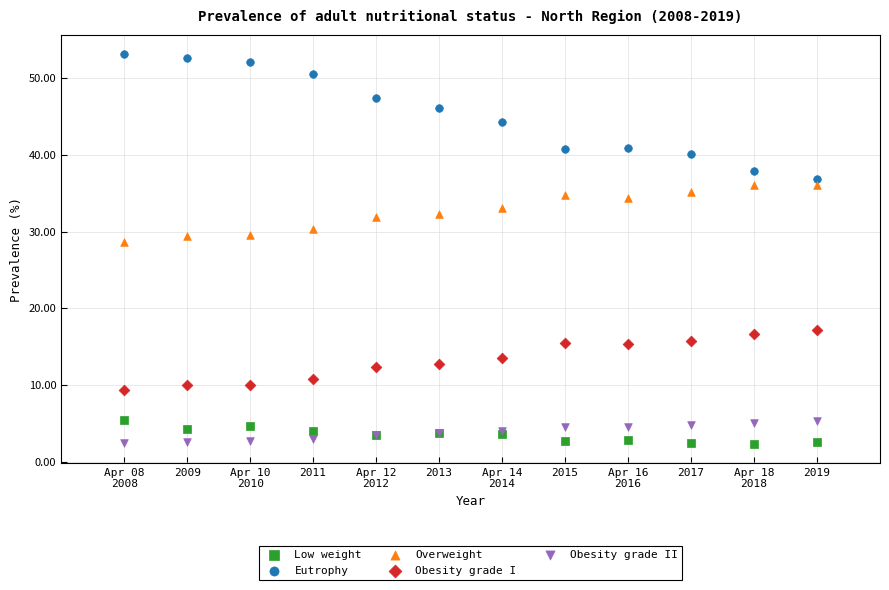

Across all series, what Y value is closest to 27?

28.6